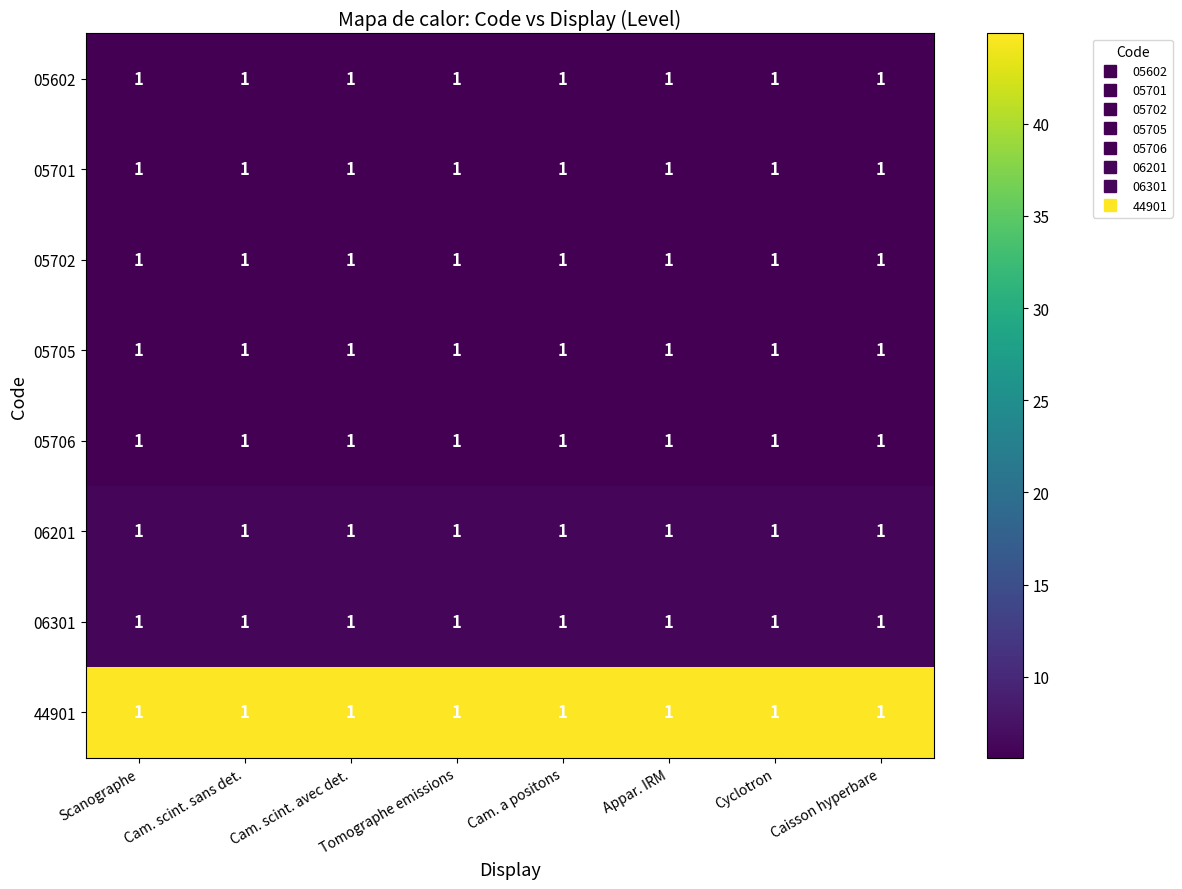

Rank the series at Appar. IRM from highest to lowest value.

44901, 06301, 06201, 05706, 05705, 05702, 05701, 05602